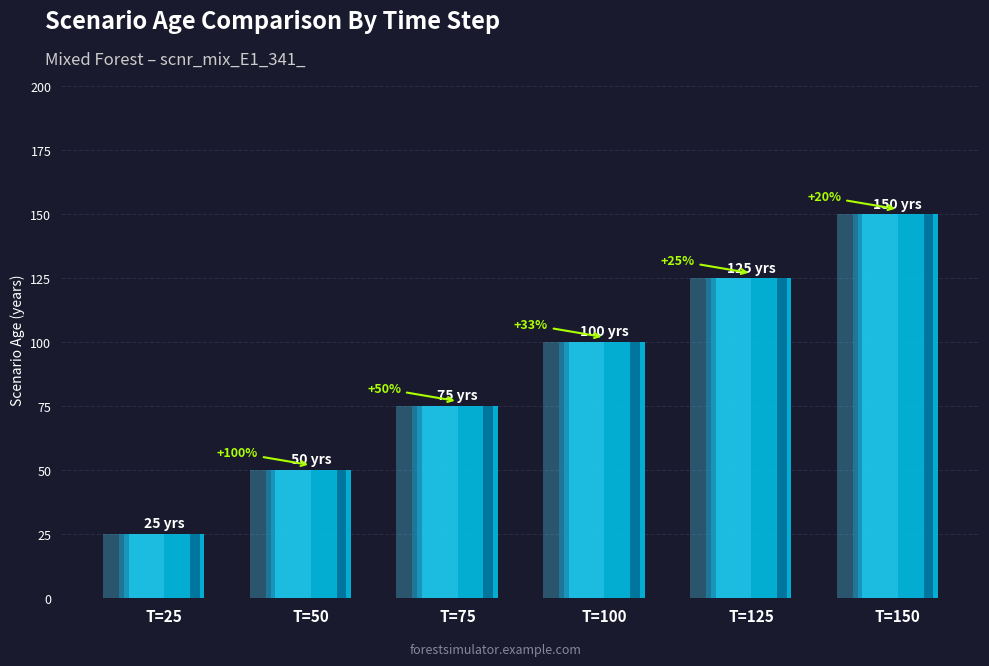

Is it true that the value at T=25 is 25?

True